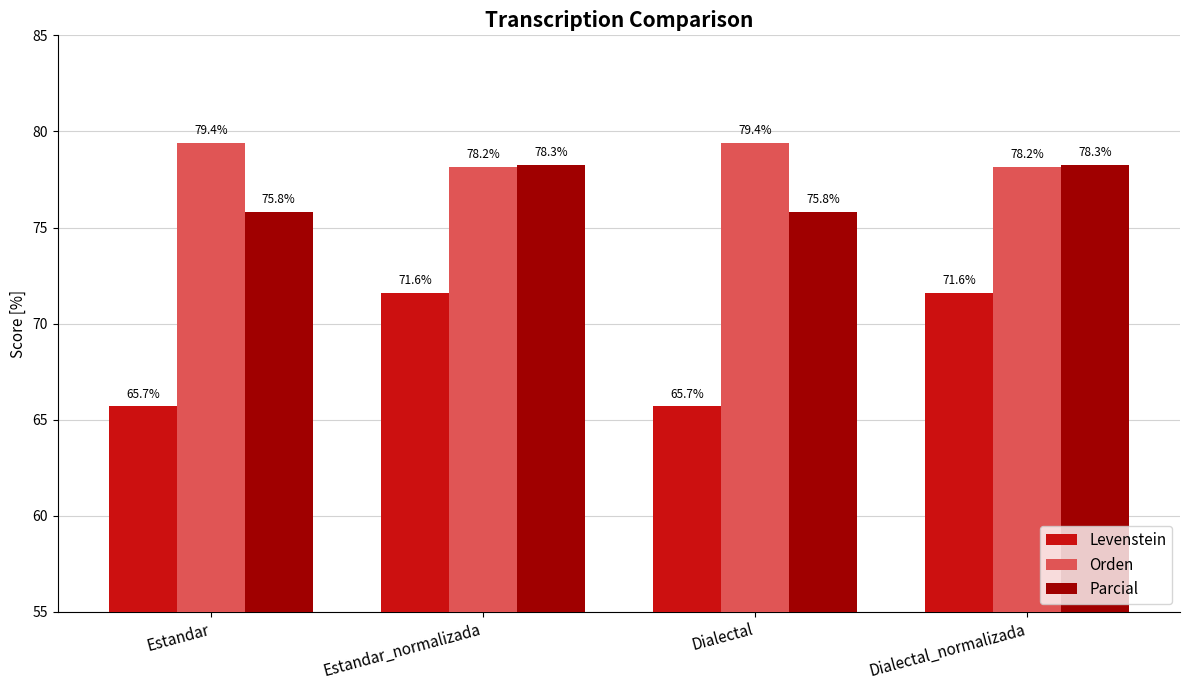

What is the average value of the Orden series?

78.8